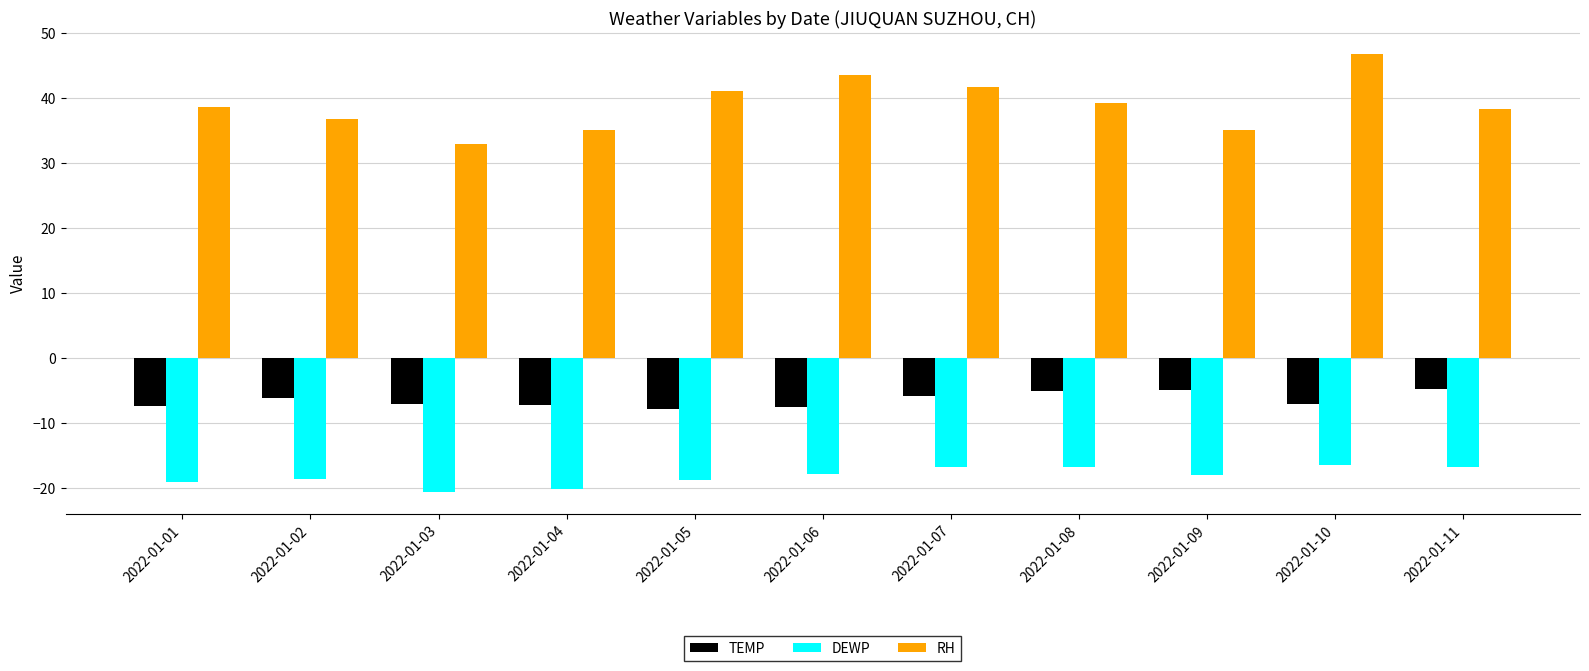

Which series has the largest total across all categories?

RH